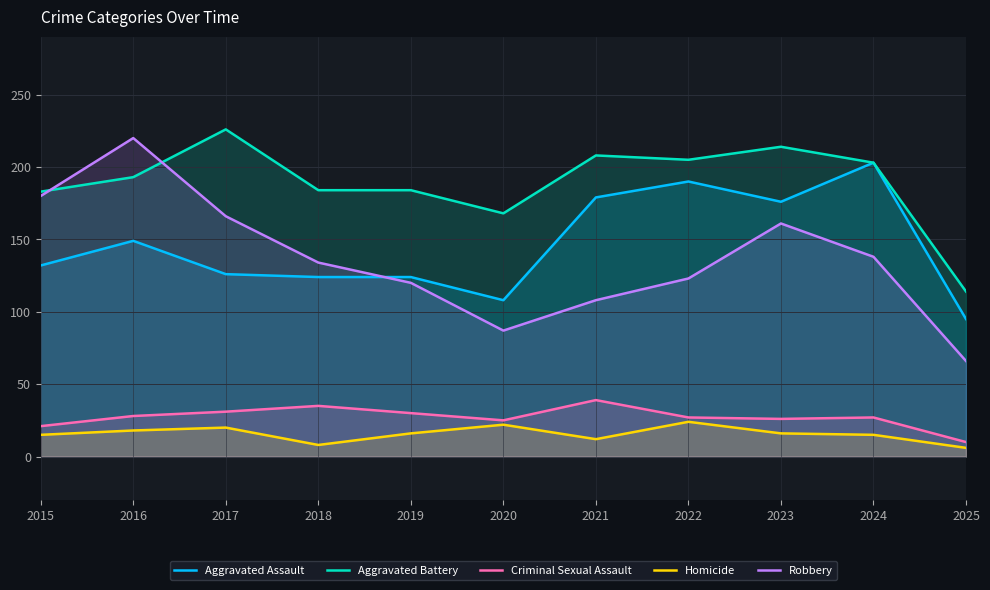

True or false: Aggravated Assault has more than 1 points higher than both neighbors.

True